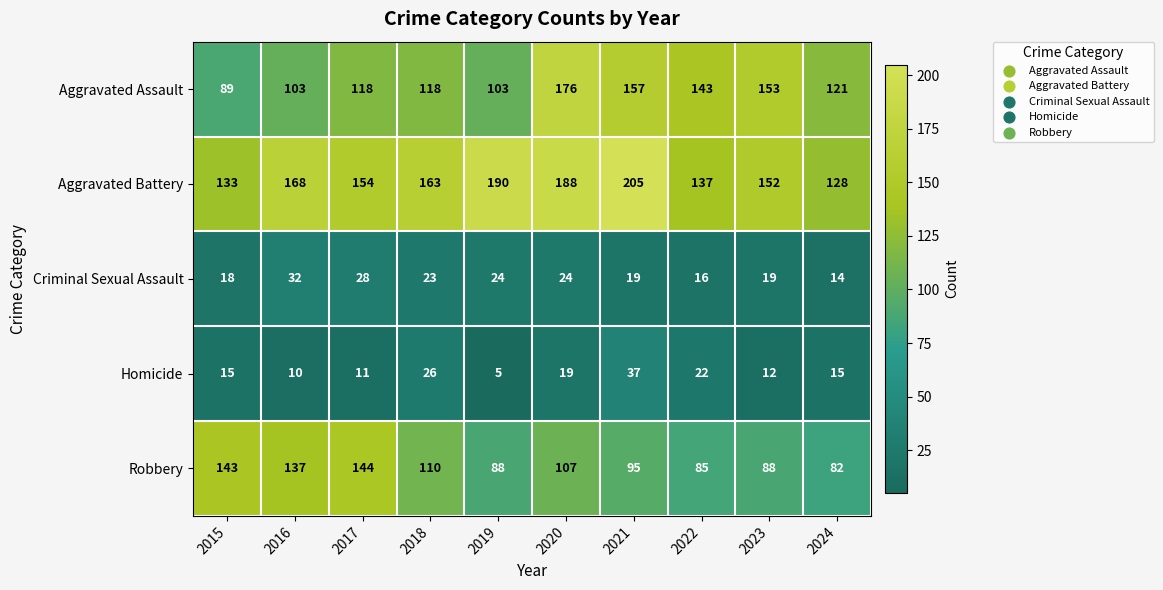

What is the spread (max minus min) of values at 2024?

114